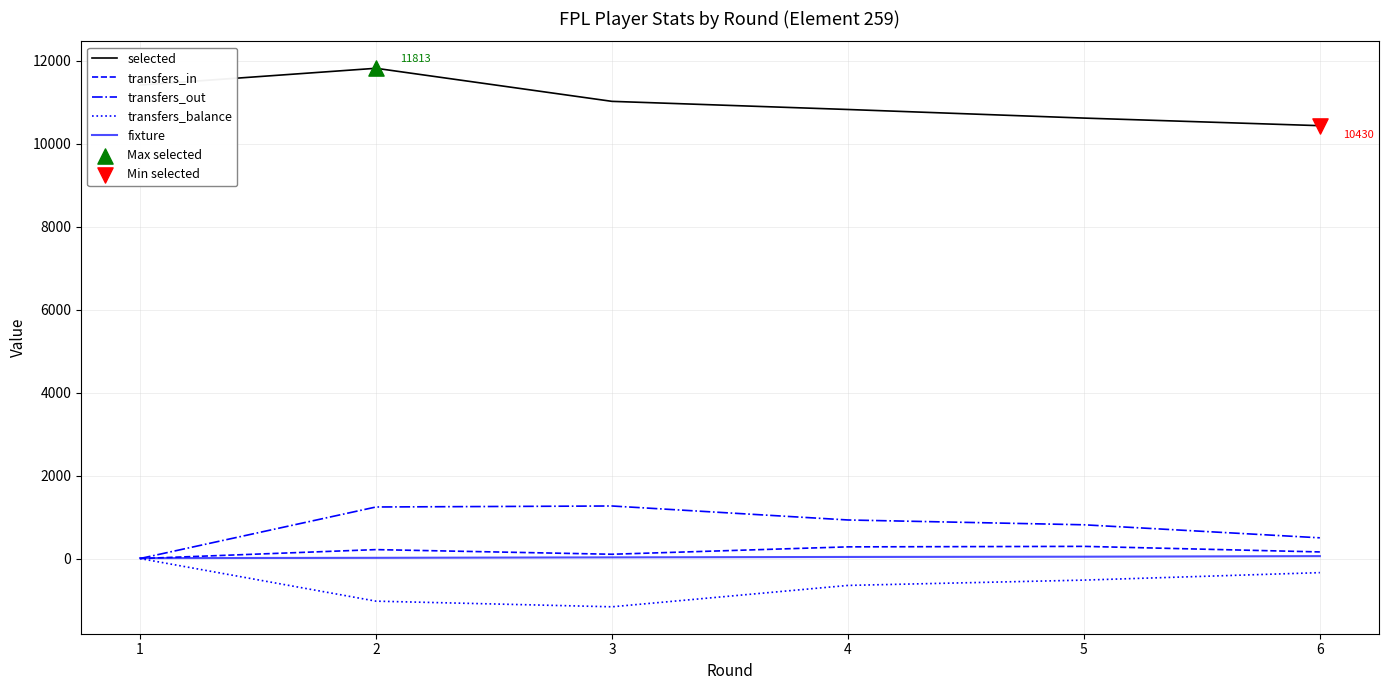

Which series has the largest total across all categories?

selected